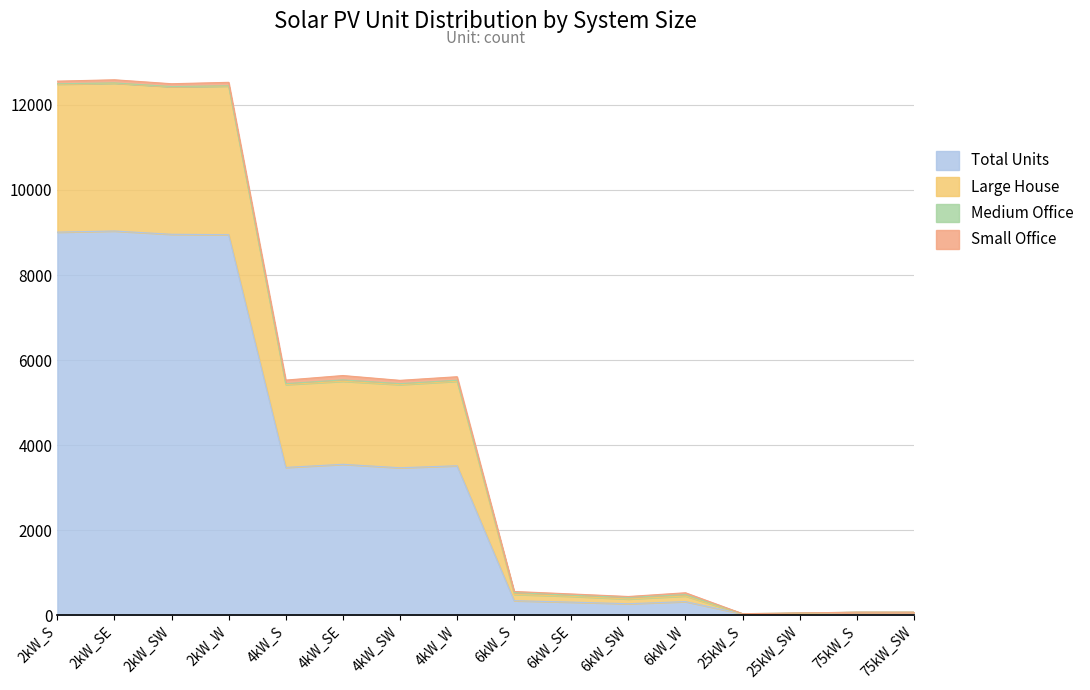

Does the chart have visible grid lines?

Yes